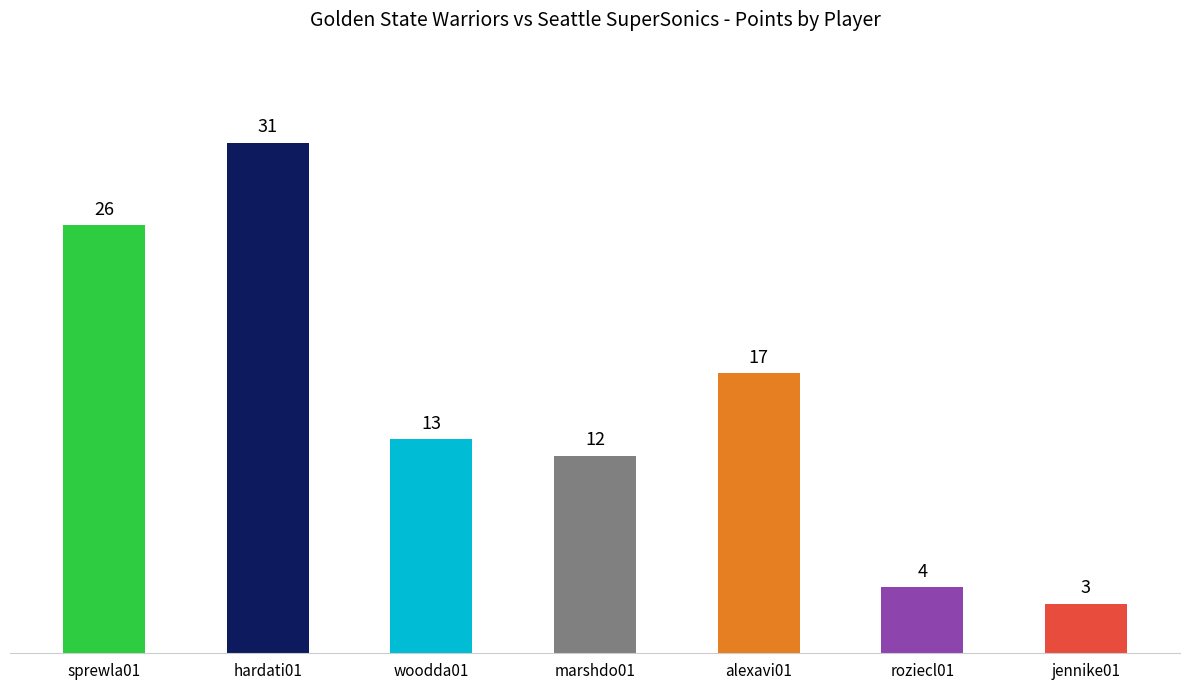

Which label corresponds to the largest value in the chart?

hardati01